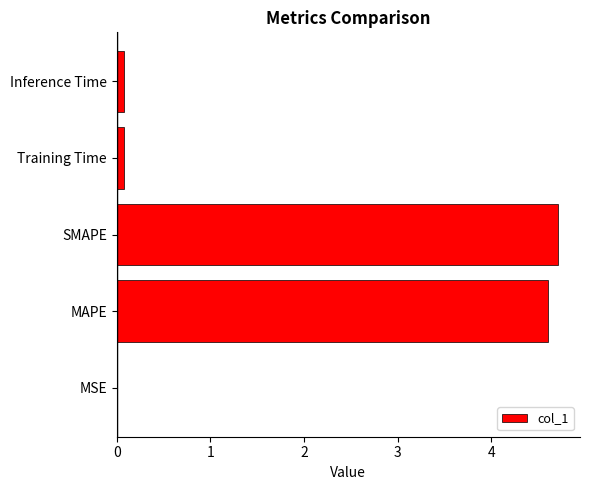

What value does the data have at SMAPE?

4.7